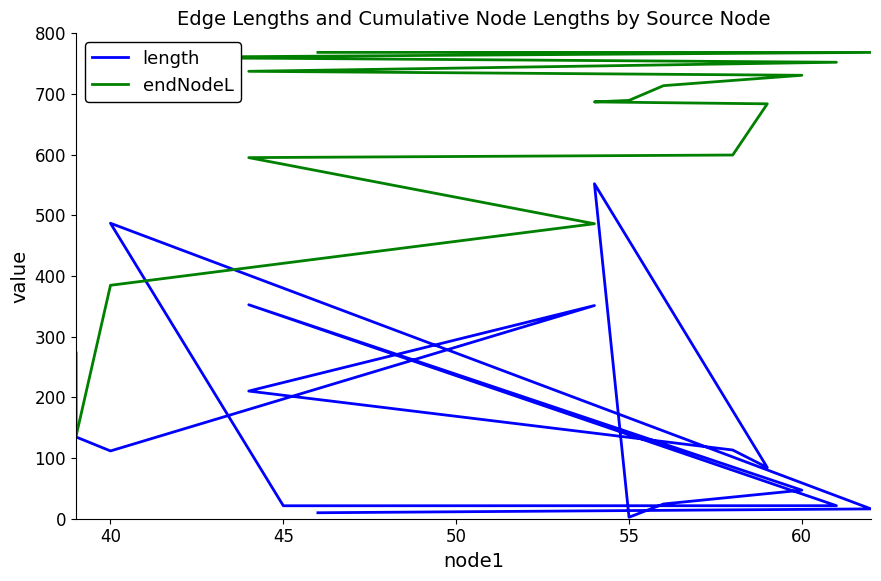

How many values in the endNodeL series exceed 689?

9